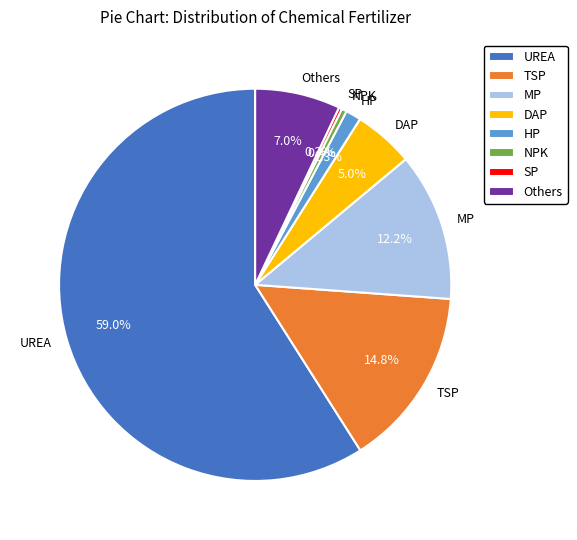

What percentage is NOT represented by DAP?

95.0%